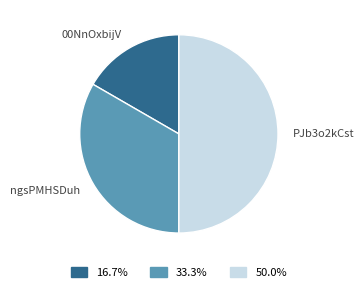

How many slices are in this pie chart?

3